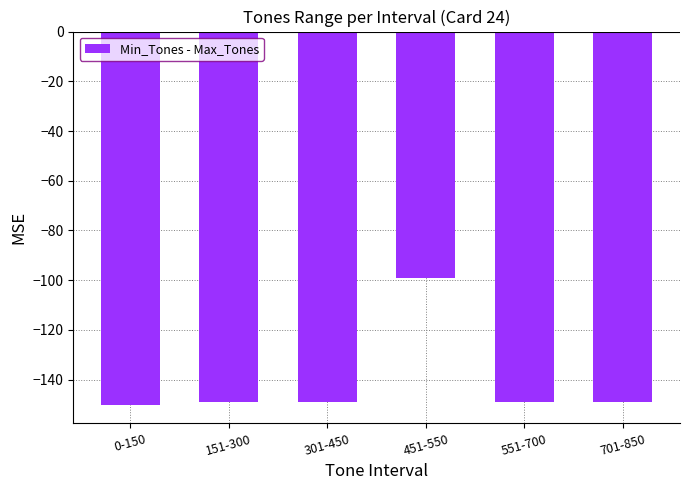

Reading left to right, transcribe all the data shown in this chart.

-150	-149	-149	-99	-149	-149